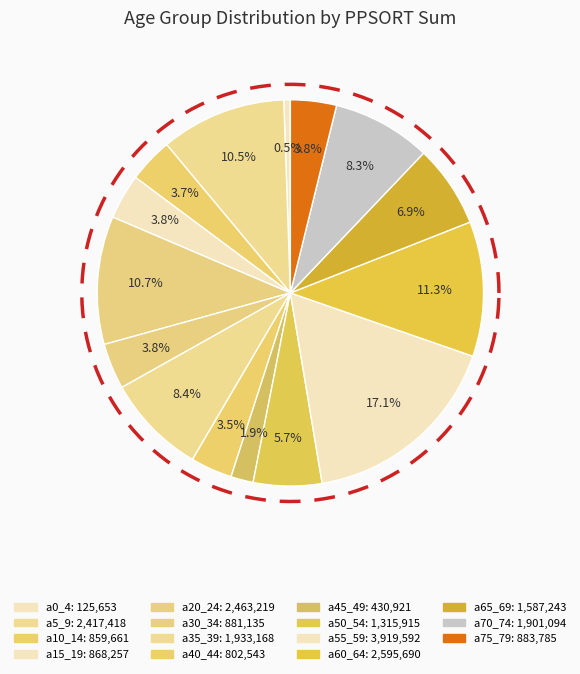

What is the change in value from a0_4 to a40_44?

+676890